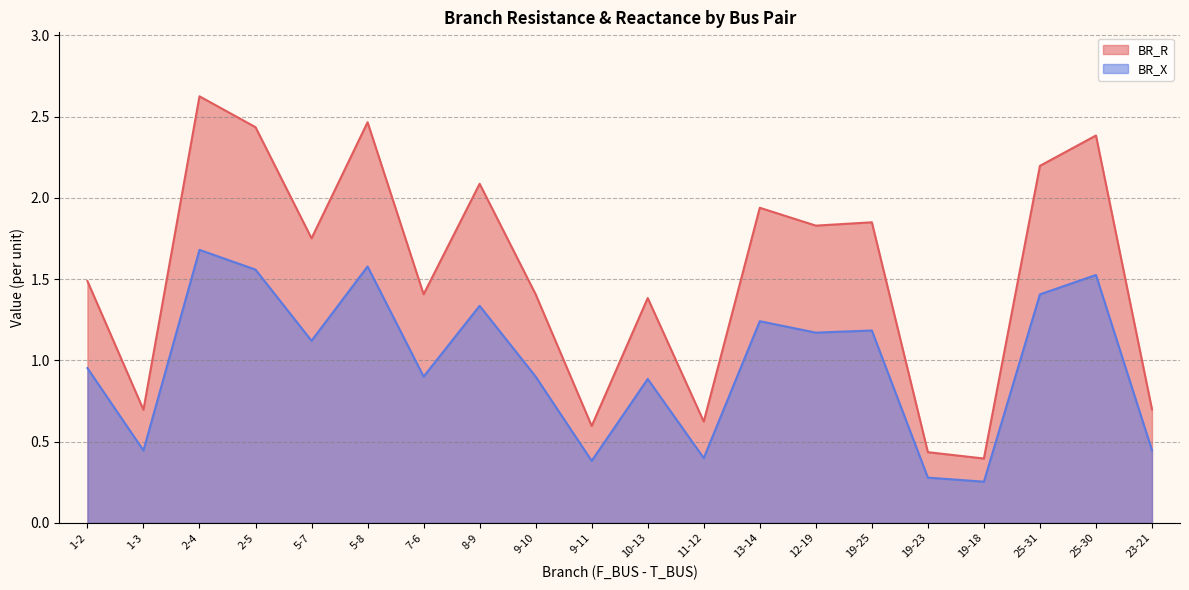

Rank the categories by BR_X line value from lowest to highest.

19-18, 19-23, 9-11, 11-12, 1-3, 23-21, 10-13, 9-10, 7-6, 1-2, 5-7, 12-19, 19-25, 13-14, 8-9, 25-31, 25-30, 2-5, 5-8, 2-4